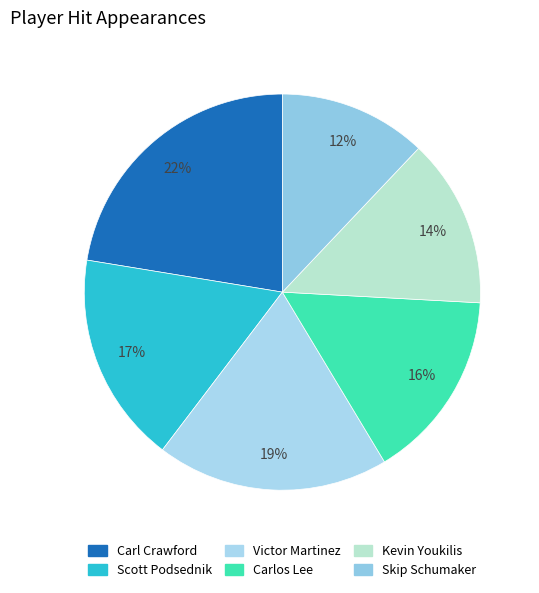

What is the largest slice in the pie chart?

Carl Crawford